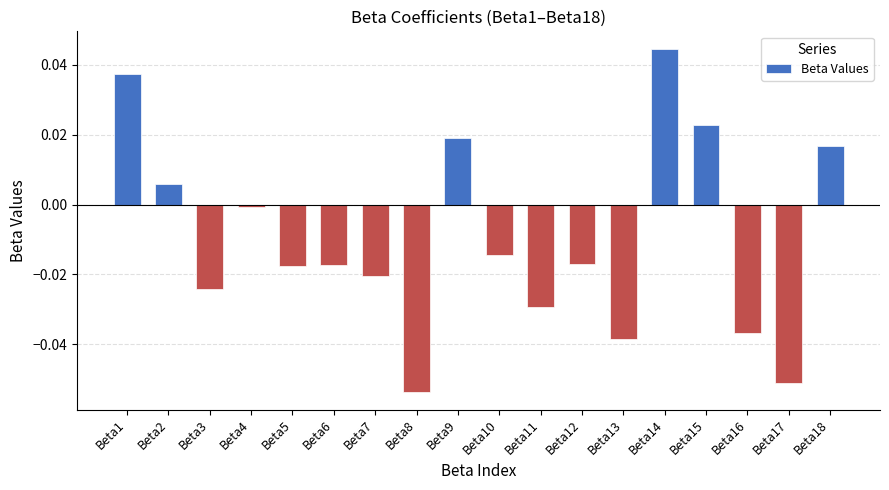

At which category does the chart reach its minimum across all series?

Beta8